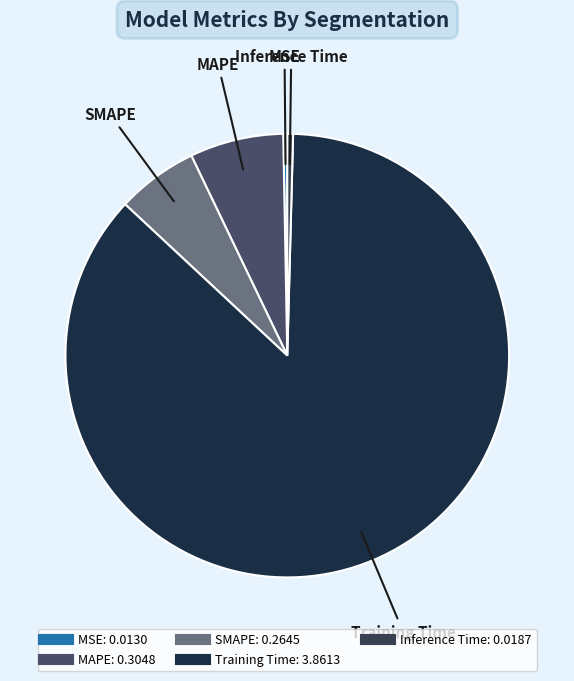

Which slice is the largest?

Training Time